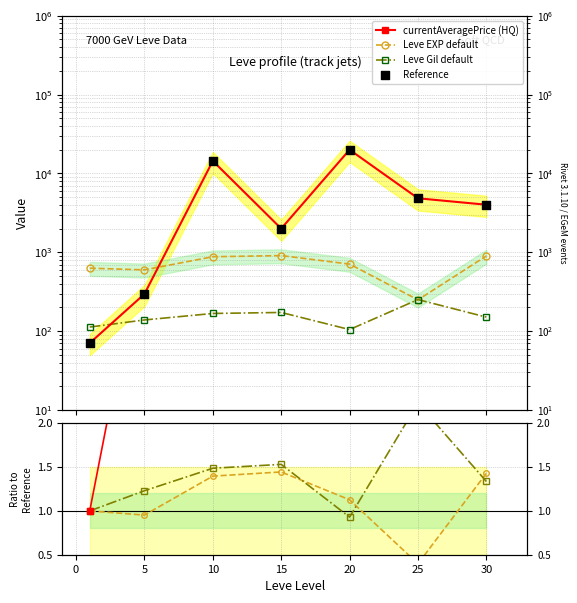

Which series contains the highest Y value?

currentAveragePrice (HQ)